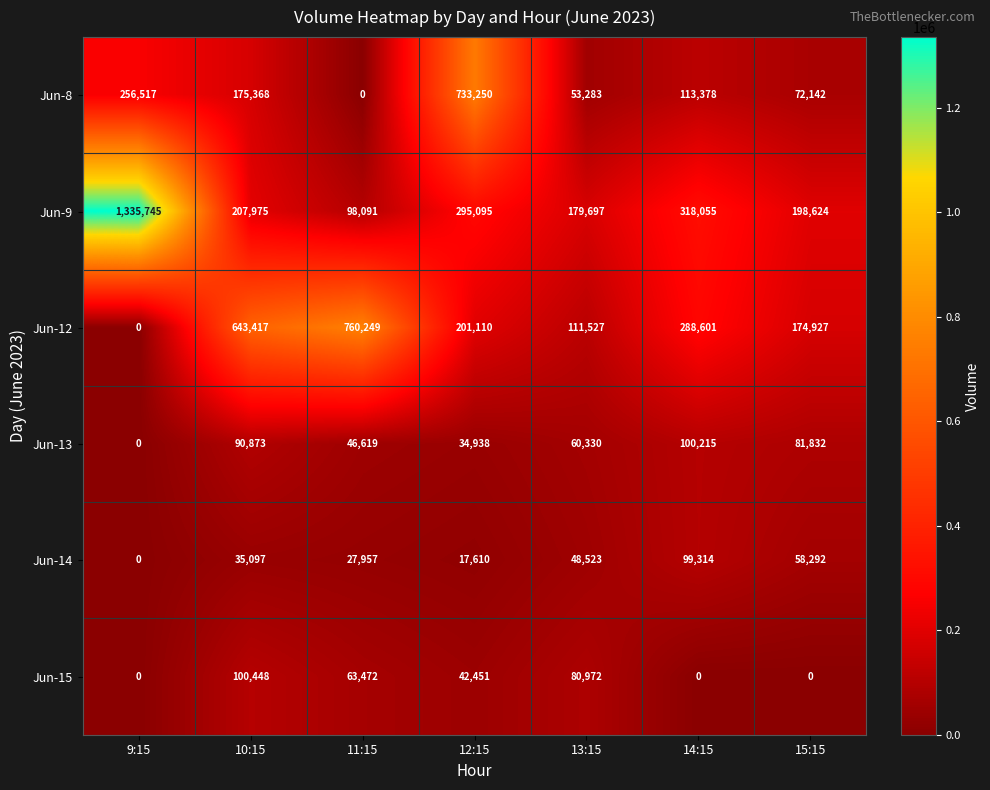

What is the total value across all series at 9:15?

1592262